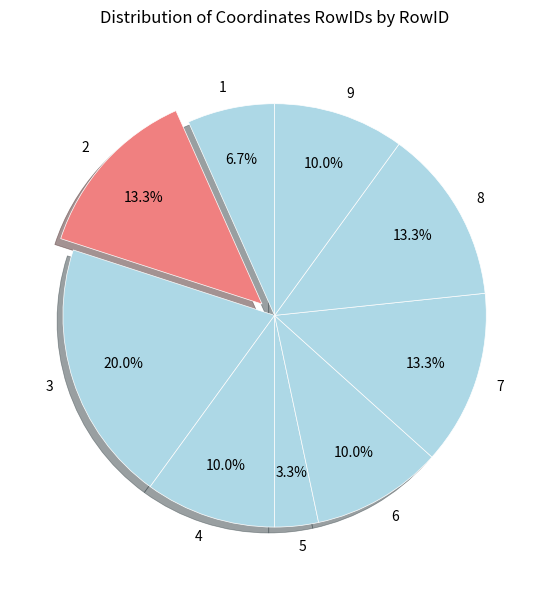

What percentage is NOT represented by 9?

90.0%